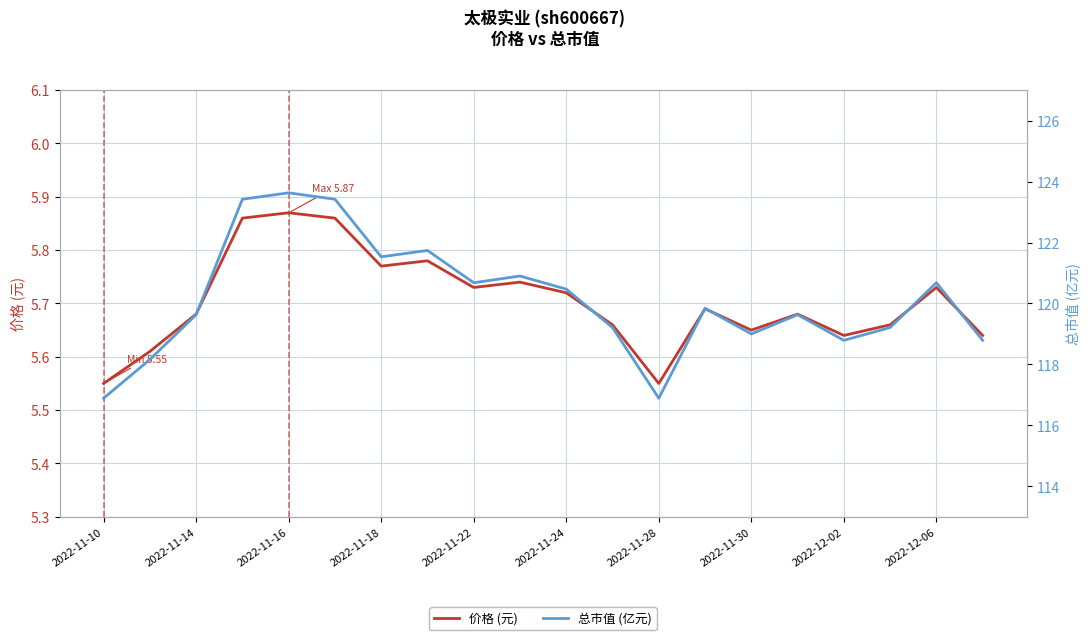

Is it true that 价格 (元) equals 7.8 at 2022-11-10?

False